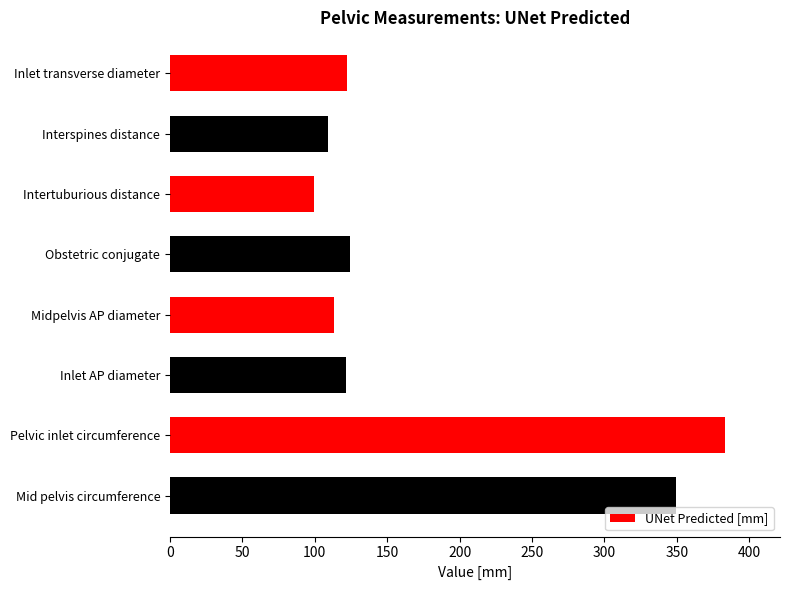

What is the average value?

177.8